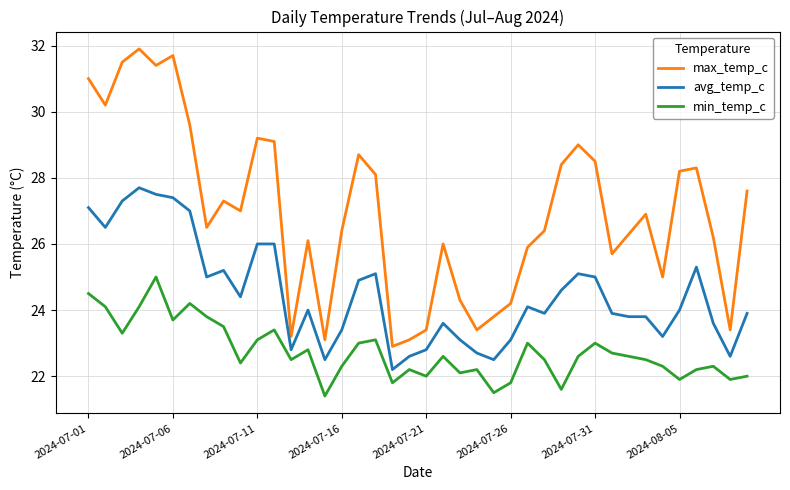

Rank the series by their maximum value, from lowest to highest.

min_temp_c, avg_temp_c, max_temp_c